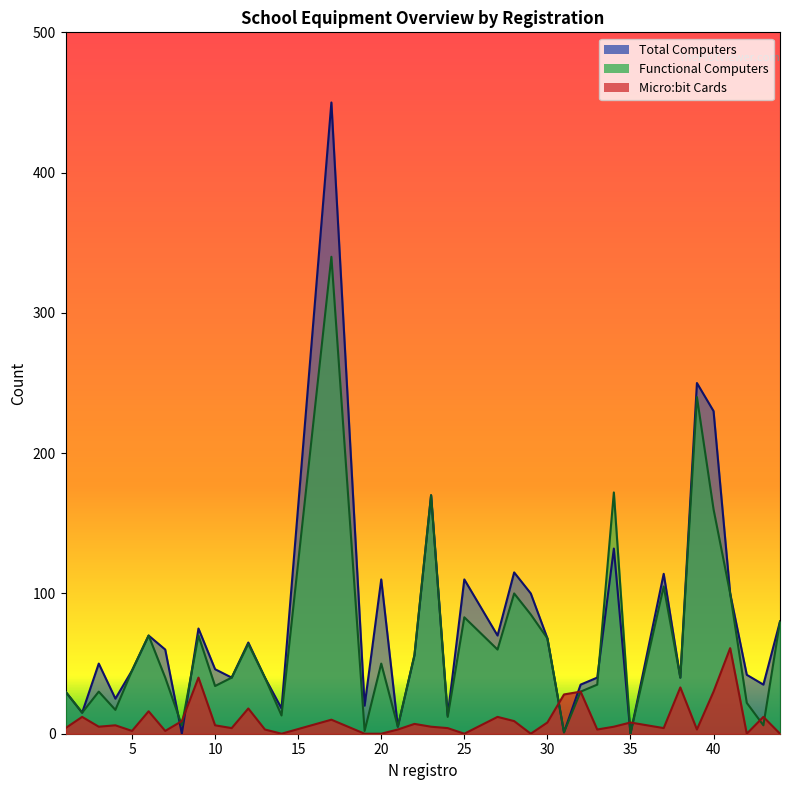

How many distinct data groups are displayed?

3